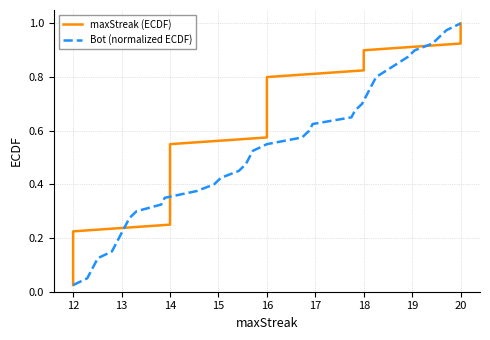

At which label does Bot (normalized ECDF) reach its minimum?

12